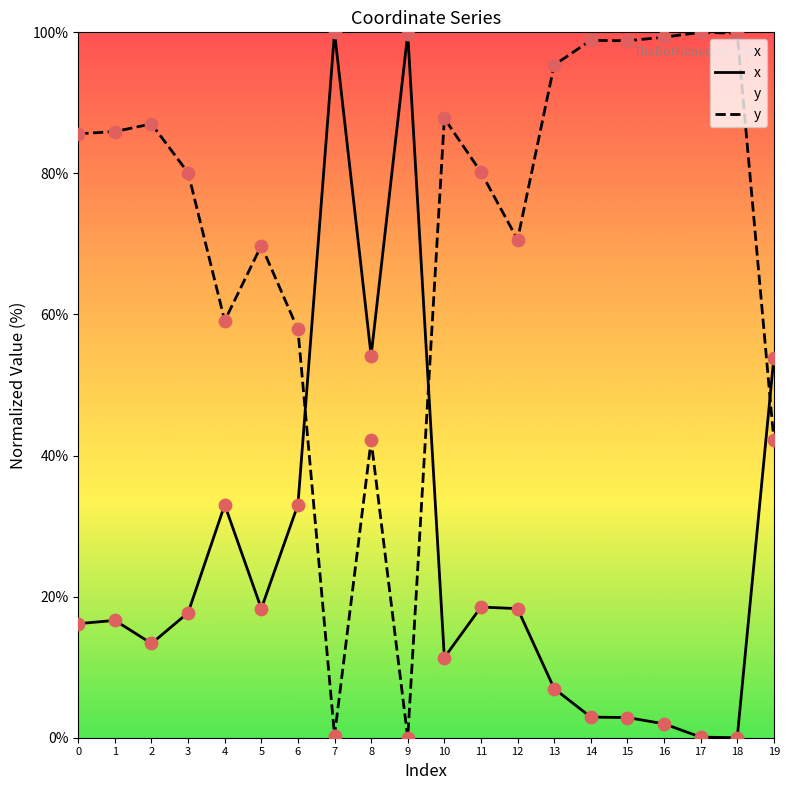

Which series has the largest Y range (max minus min)?

x